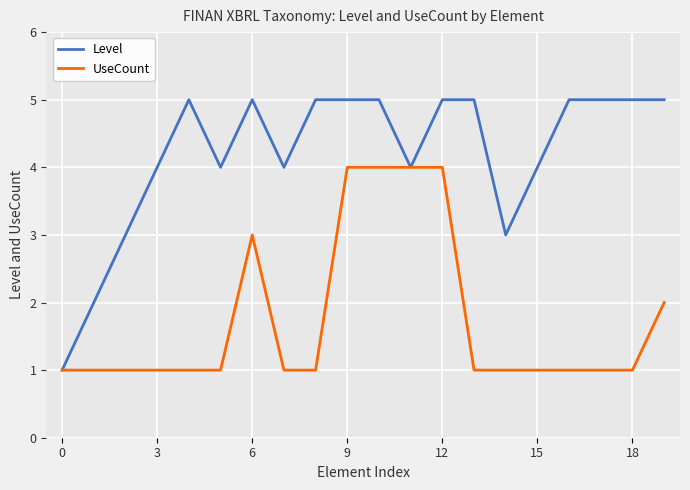

List the series in order of their overall mean, highest first.

Level, UseCount